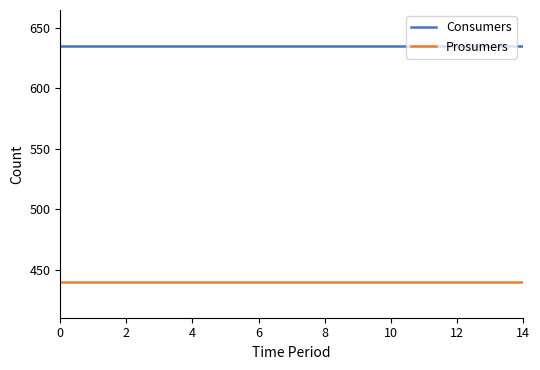

Reading left to right, transcribe all the data shown in this chart.

Consumers: 635	635	635	635	635	635	635	635	635	635	635	635	635	635	635
Prosumers: 440	440	440	440	440	440	440	440	440	440	440	440	440	440	440